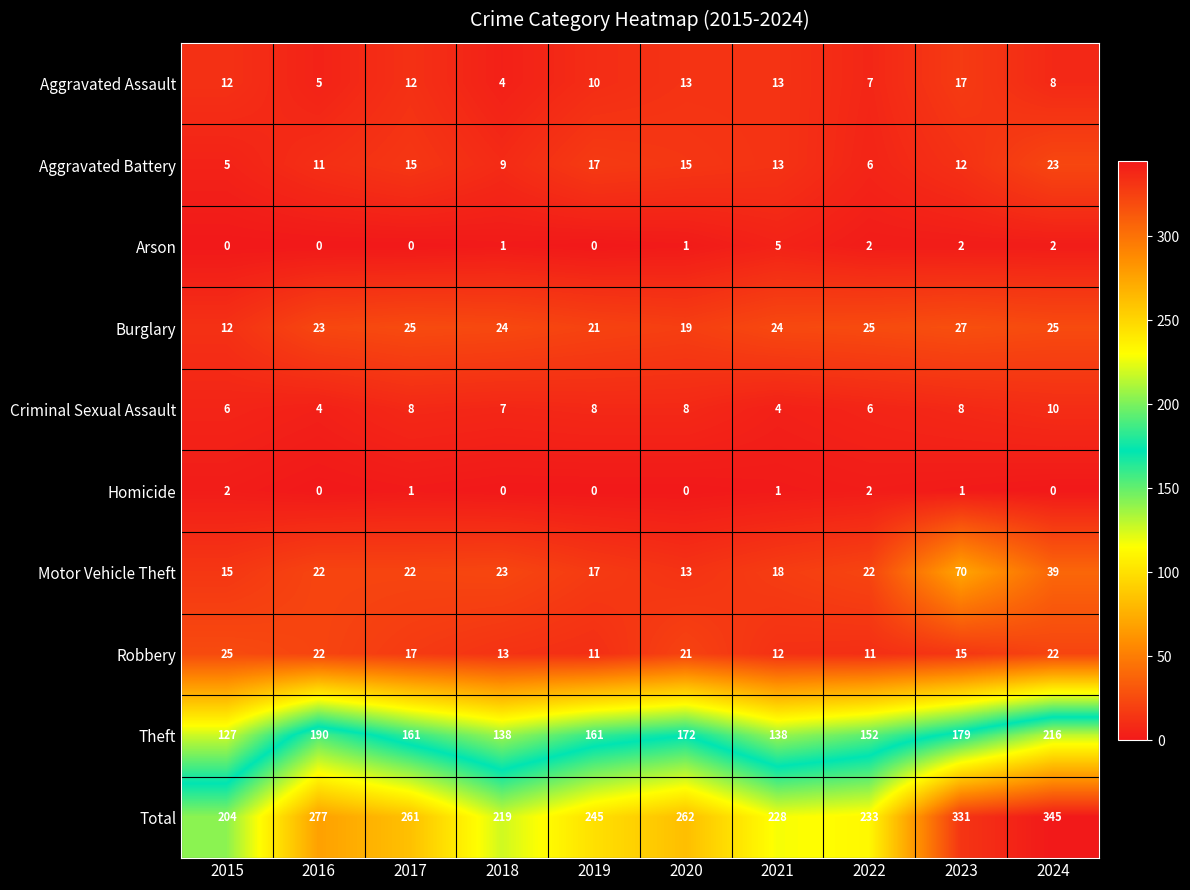

What is the spread (max minus min) of values at 2024?

345